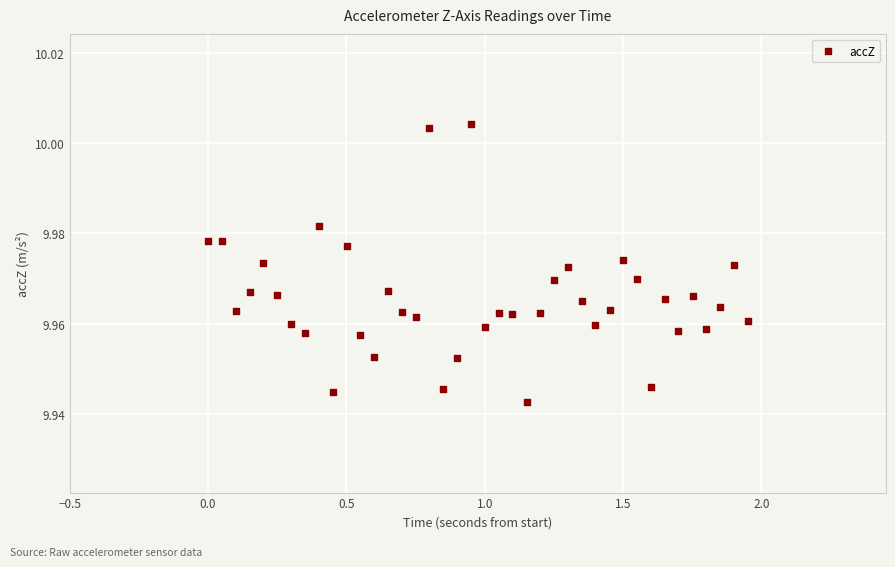

What is the range of X values (max minus min)?

1.9